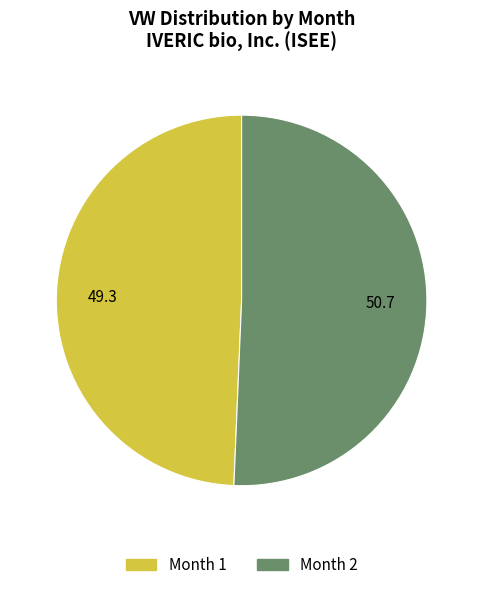

How many segments does this pie chart have?

2